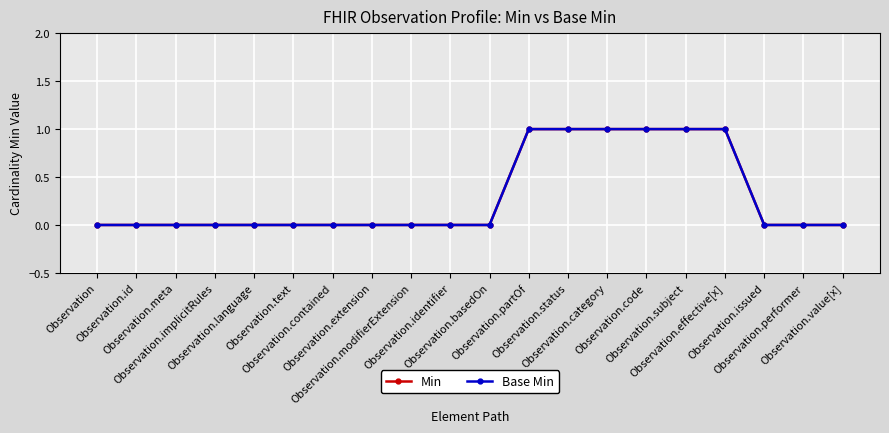

Reading left to right, transcribe all the data shown in this chart.

Min: Observation=0	Observation.id=0	Observation.meta=0	Observation.implicitRules=0	Observation.language=0	Observation.text=0	Observation.contained=0	Observation.extension=0	Observation.modifierExtension=0	Observation.identifier=0	Observation.basedOn=0	Observation.partOf=1	Observation.status=1	Observation.category=1	Observation.code=1	Observation.subject=1	Observation.effective[x]=1	Observation.issued=0	Observation.performer=0	Observation.value[x]=0
Base Min: Observation=0	Observation.id=0	Observation.meta=0	Observation.implicitRules=0	Observation.language=0	Observation.text=0	Observation.contained=0	Observation.extension=0	Observation.modifierExtension=0	Observation.identifier=0	Observation.basedOn=0	Observation.partOf=1	Observation.status=1	Observation.category=1	Observation.code=1	Observation.subject=1	Observation.effective[x]=1	Observation.issued=0	Observation.performer=0	Observation.value[x]=0